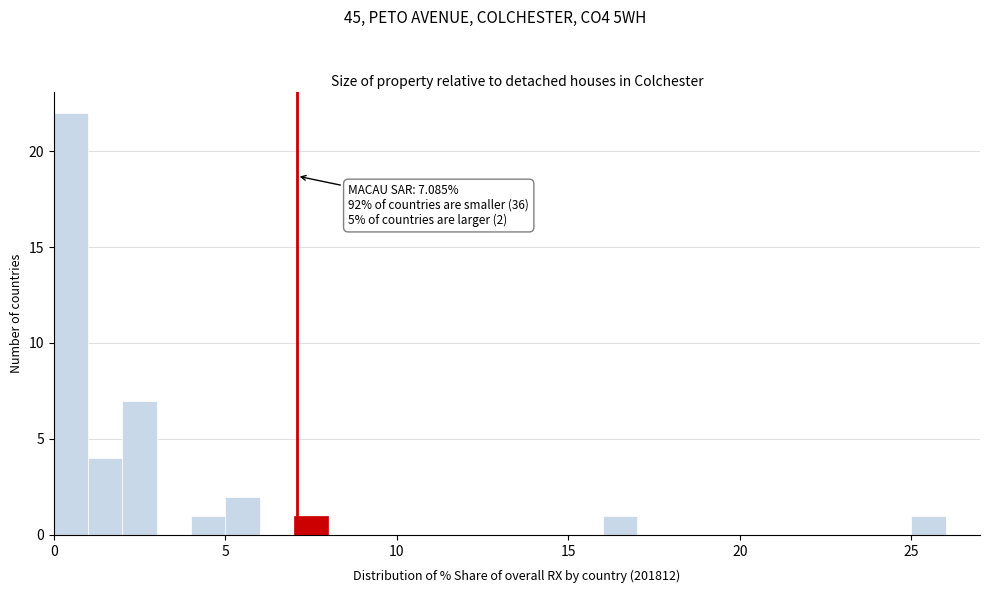

Around what value on the x-axis is the tallest bar? Give the approximate position of its centre, as read against the axis.

0.5